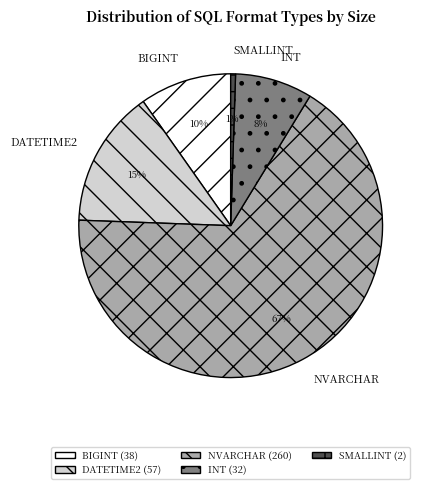

Which slice is the largest?

NVARCHAR